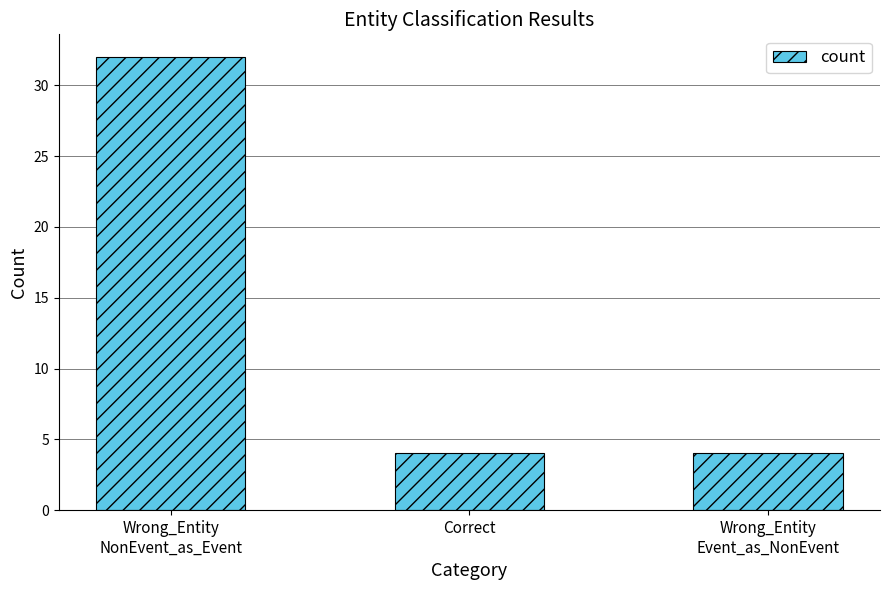

What is the average value?

13